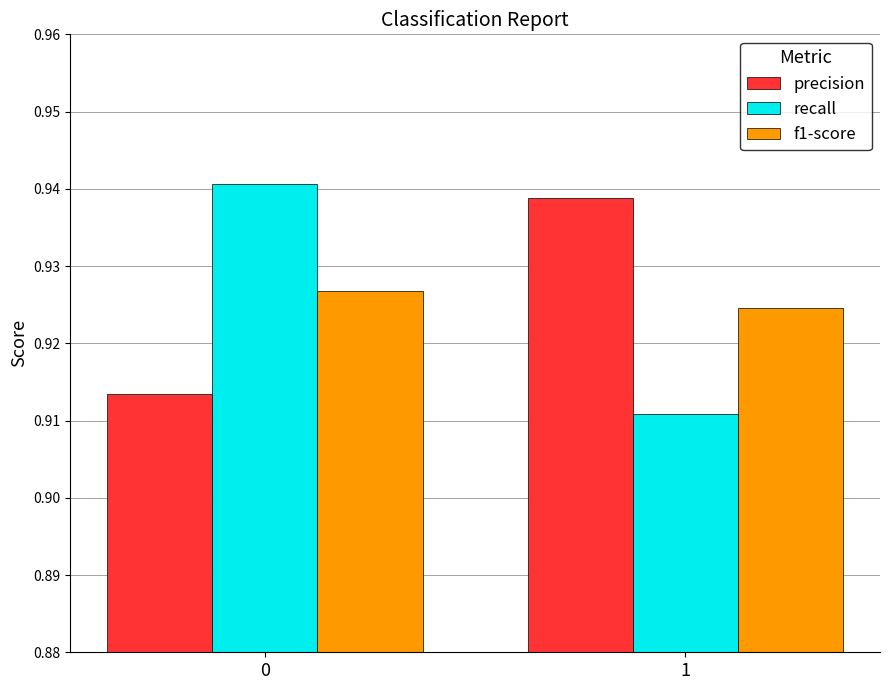

At 1, list the series in order from smallest to largest.

recall, f1-score, precision